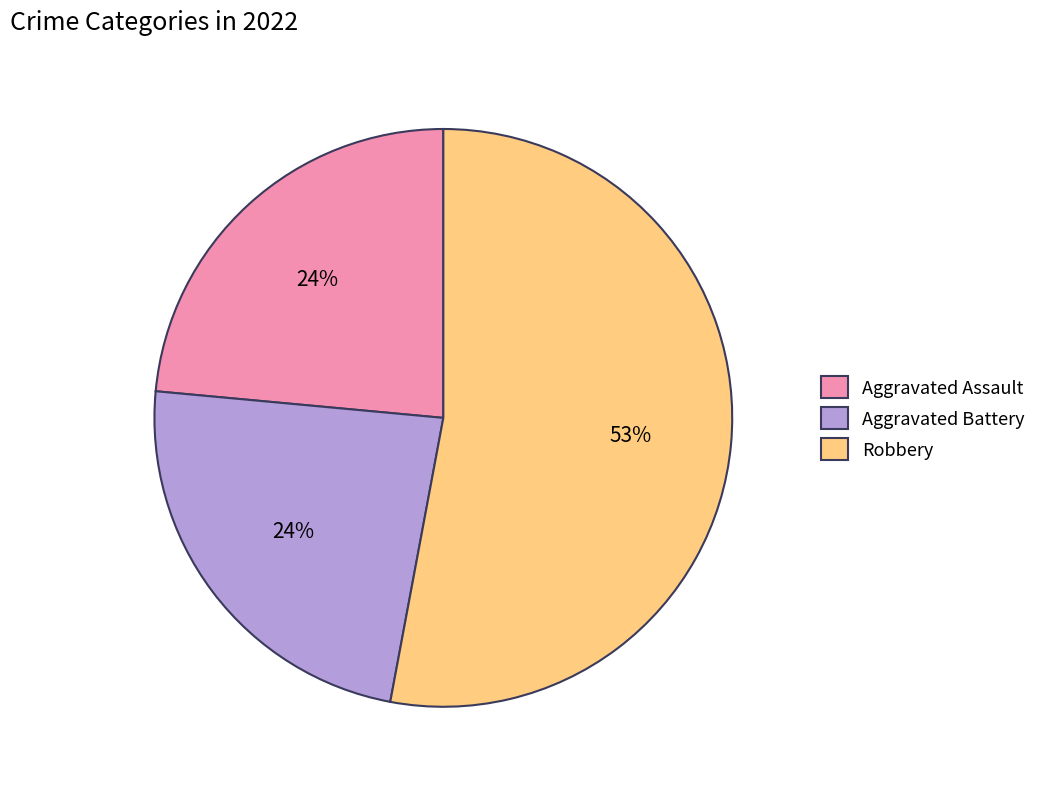

What is the largest slice in the pie chart?

Robbery